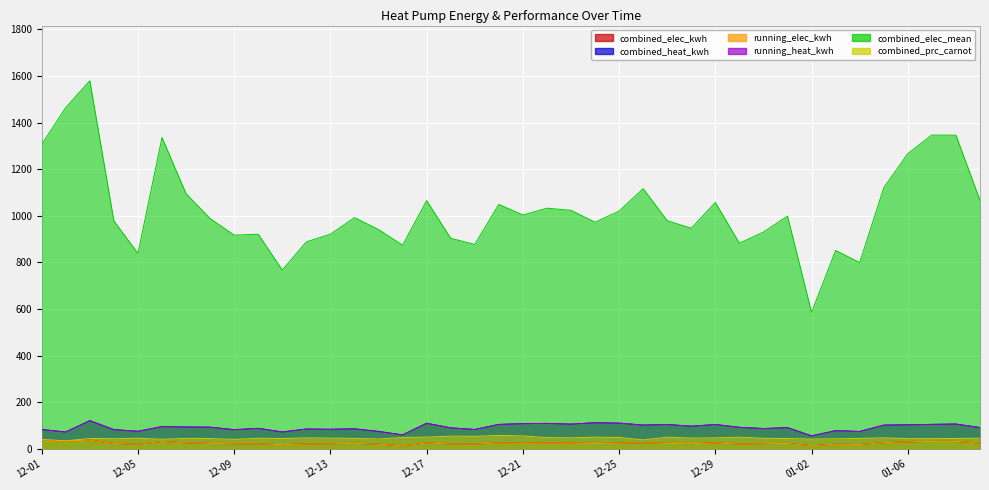

True or false: combined_elec_kwh and running_heat_kwh cross at least once.

False